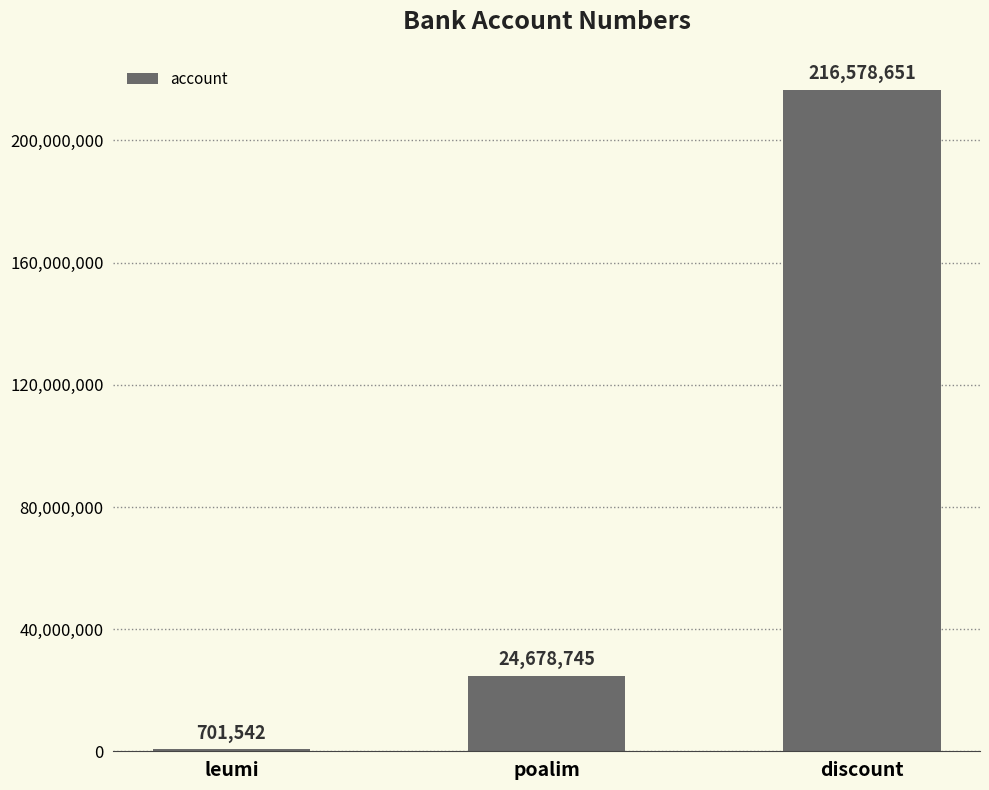

How many distinct data groups are displayed?

1